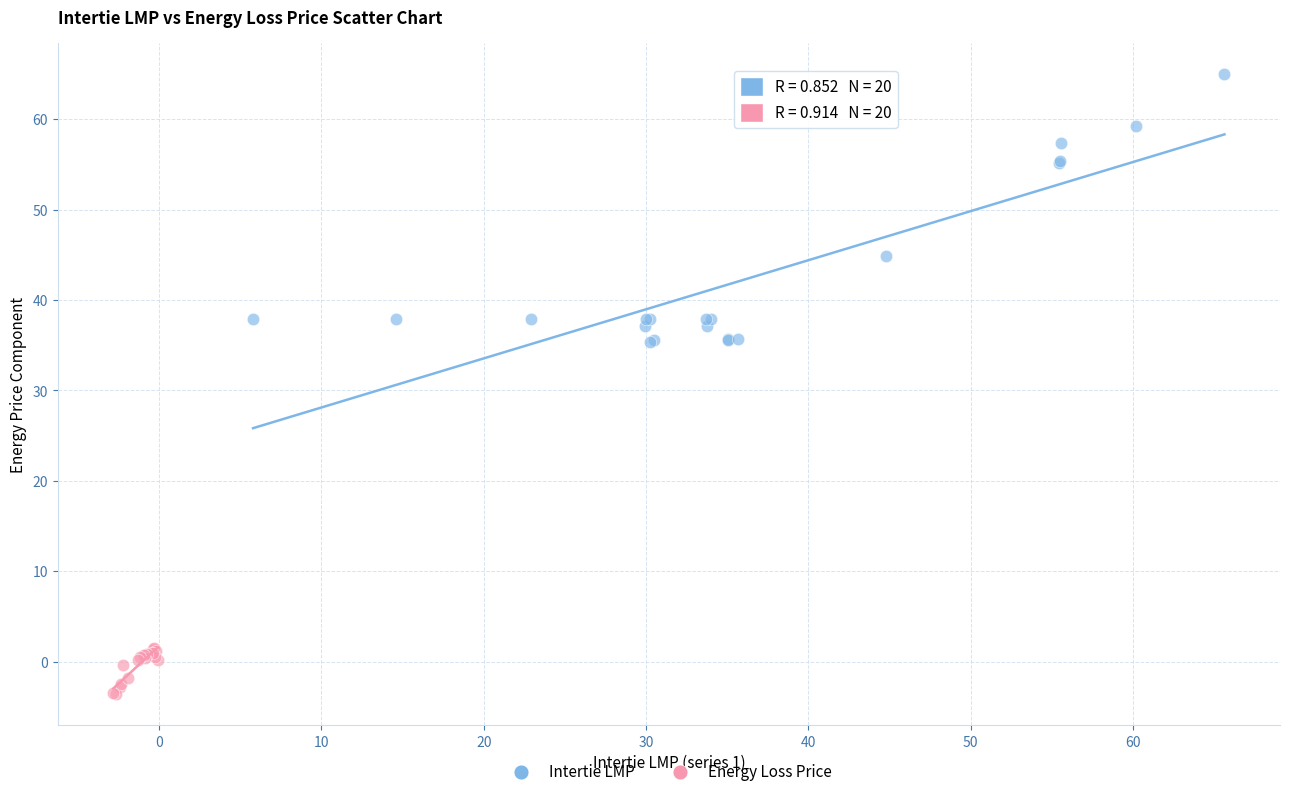

Which series reaches the maximum Y coordinate?

Intertie LMP